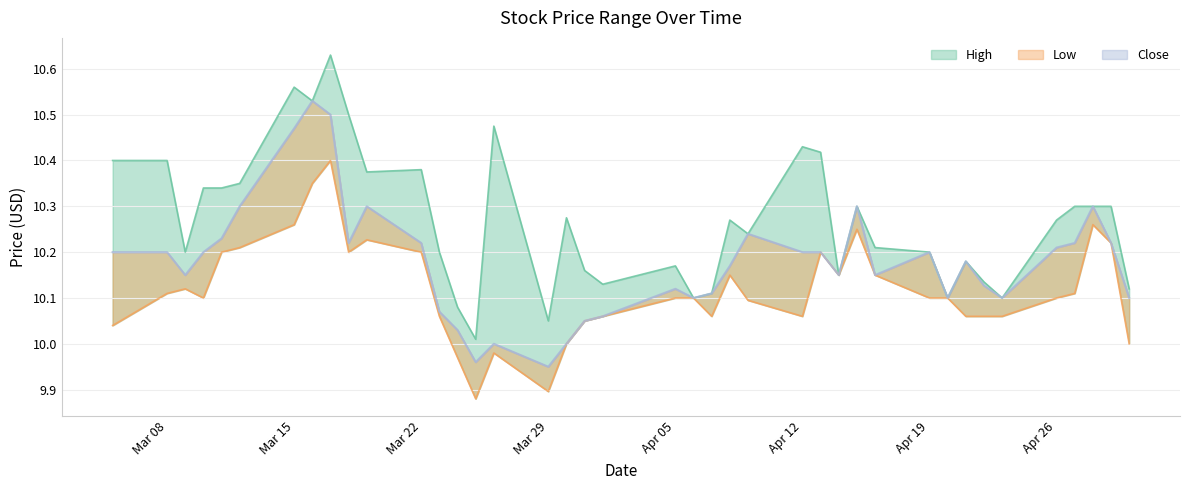

True or false: High has a value of 15.6 at 2021-04-01.

False